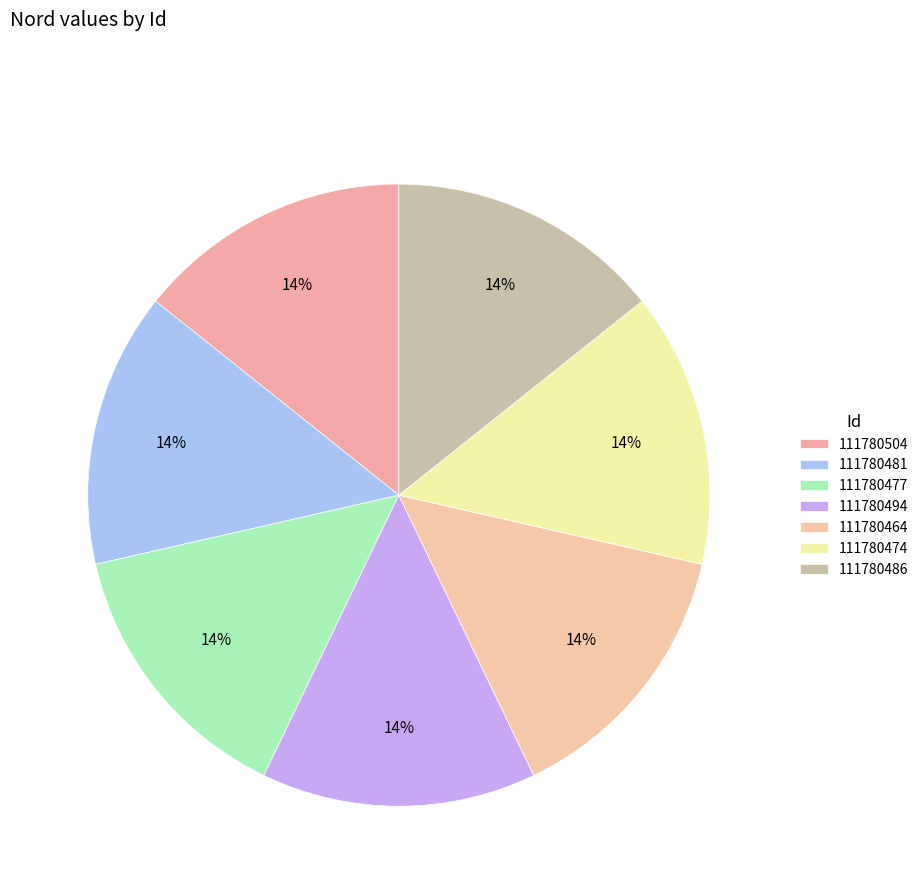

Which slice is the smallest?

111780464